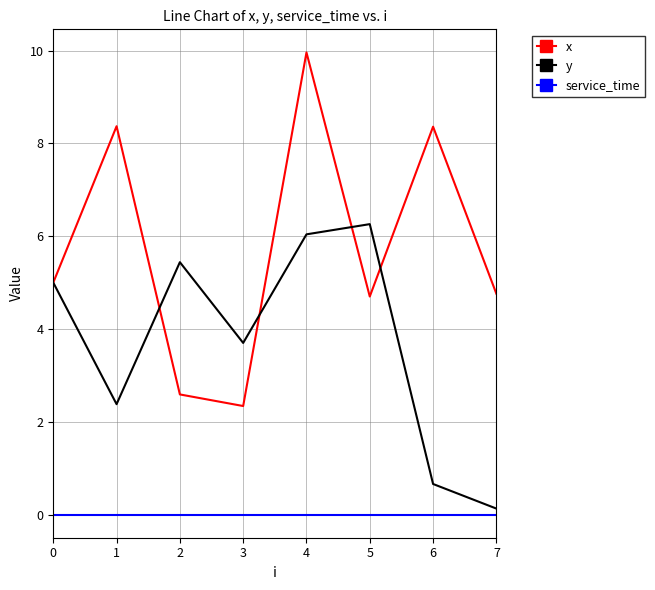

Which series has the largest range (max minus min)?

x